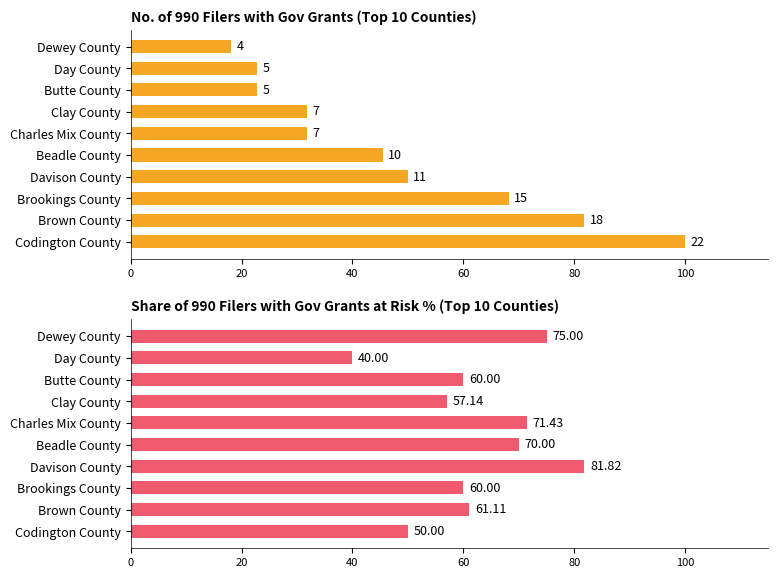

At how many categories does at least one series exceed 43?

9